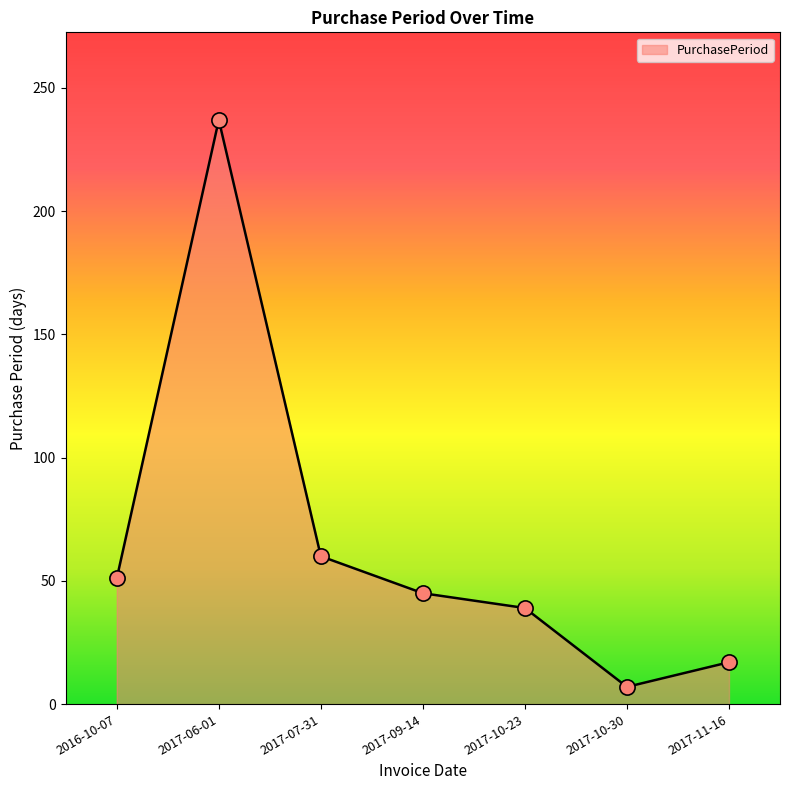

Approximately how many times larger is the value at 2016-10-07 compared to 2017-11-16?

3.0